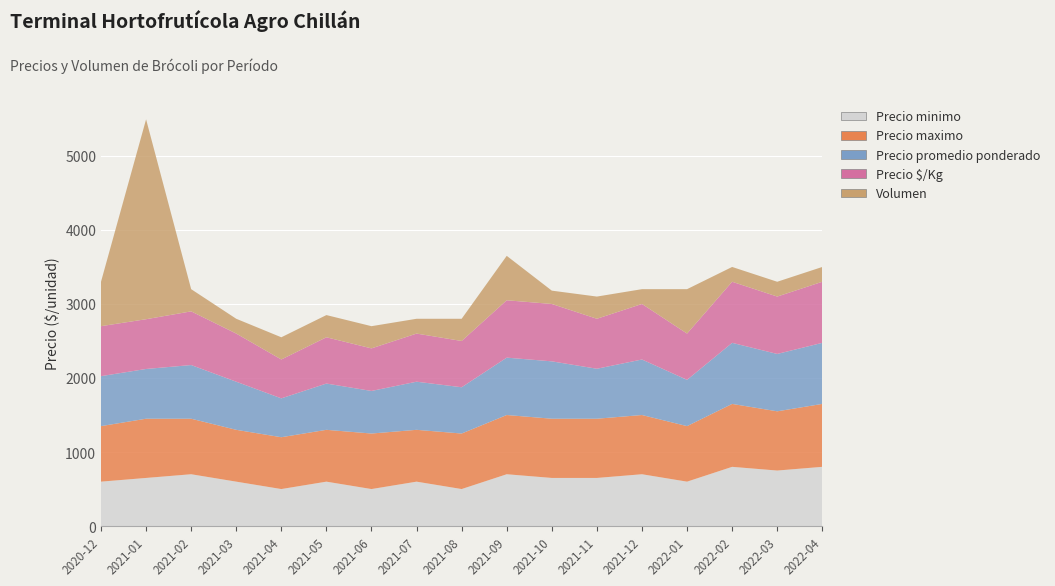

Reading right to left, list all the values displayed in this chart.

Precio minimo: 2022-04=800	2022-03=750	2022-02=800	2022-01=600	2021-12=700	2021-11=650	2021-10=650	2021-09=700	2021-08=500	2021-07=600	2021-06=500	2021-05=600	2021-04=500	2021-03=600	2021-02=700	2021-01=650	2020-12=600
Precio maximo: 2022-04=850	2022-03=800	2022-02=850	2022-01=750	2021-12=800	2021-11=800	2021-10=800	2021-09=800	2021-08=750	2021-07=700	2021-06=750	2021-05=700	2021-04=700	2021-03=700	2021-02=750	2021-01=800	2020-12=750
Precio promedio ponderado: 2022-04=825	2022-03=775	2022-02=825	2022-01=625	2021-12=750	2021-11=675	2021-10=775	2021-09=775	2021-08=625	2021-07=650	2021-06=575	2021-05=625	2021-04=525	2021-03=650	2021-02=725	2021-01=672	2020-12=675
Precio $/Kg: 2022-04=825	2022-03=775	2022-02=825	2022-01=625	2021-12=750	2021-11=675	2021-10=775	2021-09=775	2021-08=625	2021-07=650	2021-06=575	2021-05=625	2021-04=525	2021-03=650	2021-02=725	2021-01=672	2020-12=675
Volumen: 2022-04=200	2022-03=200	2022-02=200	2022-01=600	2021-12=200	2021-11=300	2021-10=180	2021-09=600	2021-08=300	2021-07=200	2021-06=300	2021-05=300	2021-04=300	2021-03=200	2021-02=300	2021-01=2700	2020-12=600